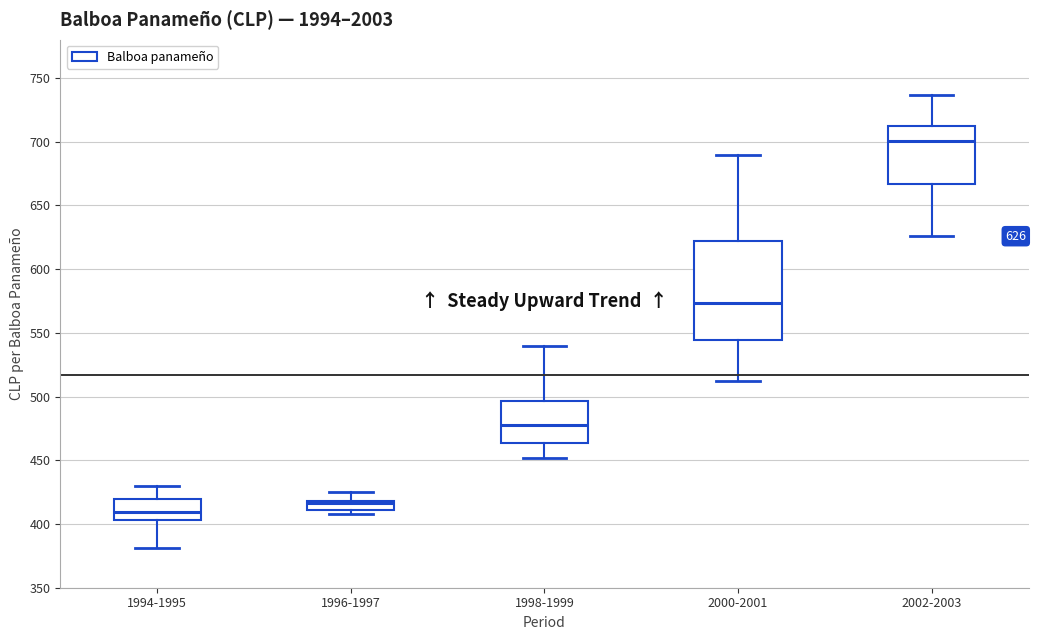

Which box's median line is the lowest?

1994-1995